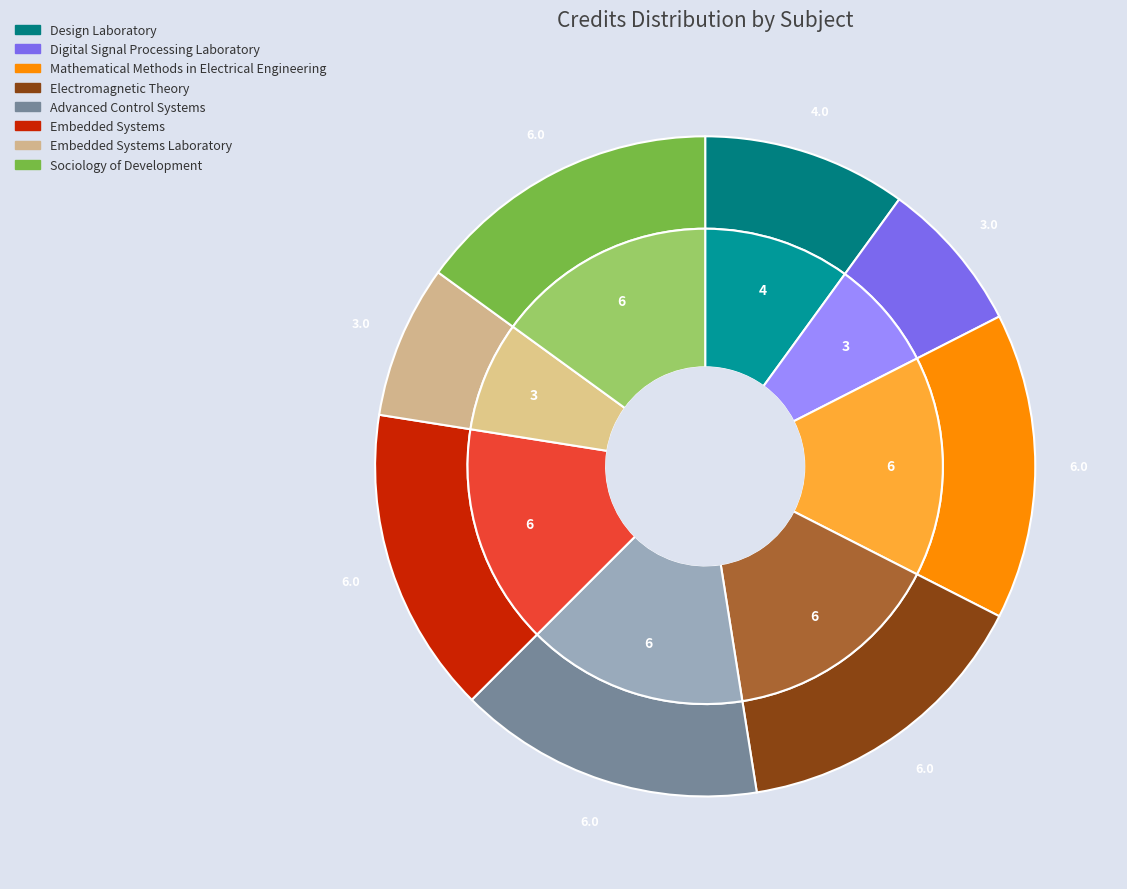

To the nearest percent, what is the average slice percentage?

12%